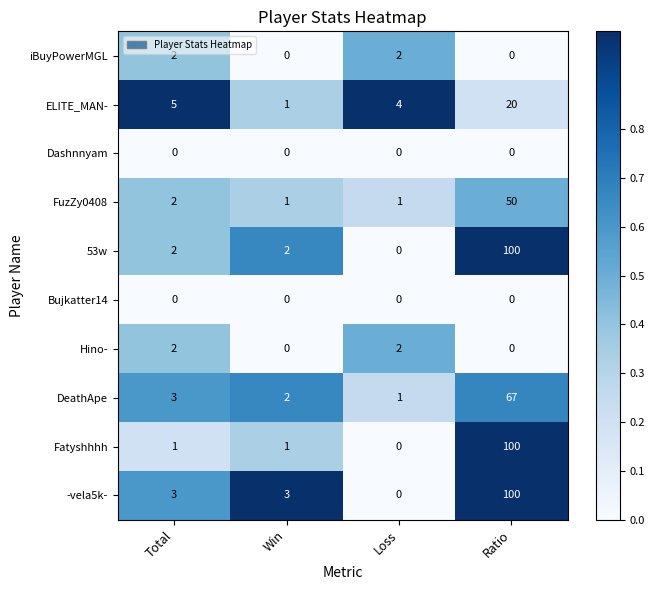

What is the highest value of the 53w series?

100